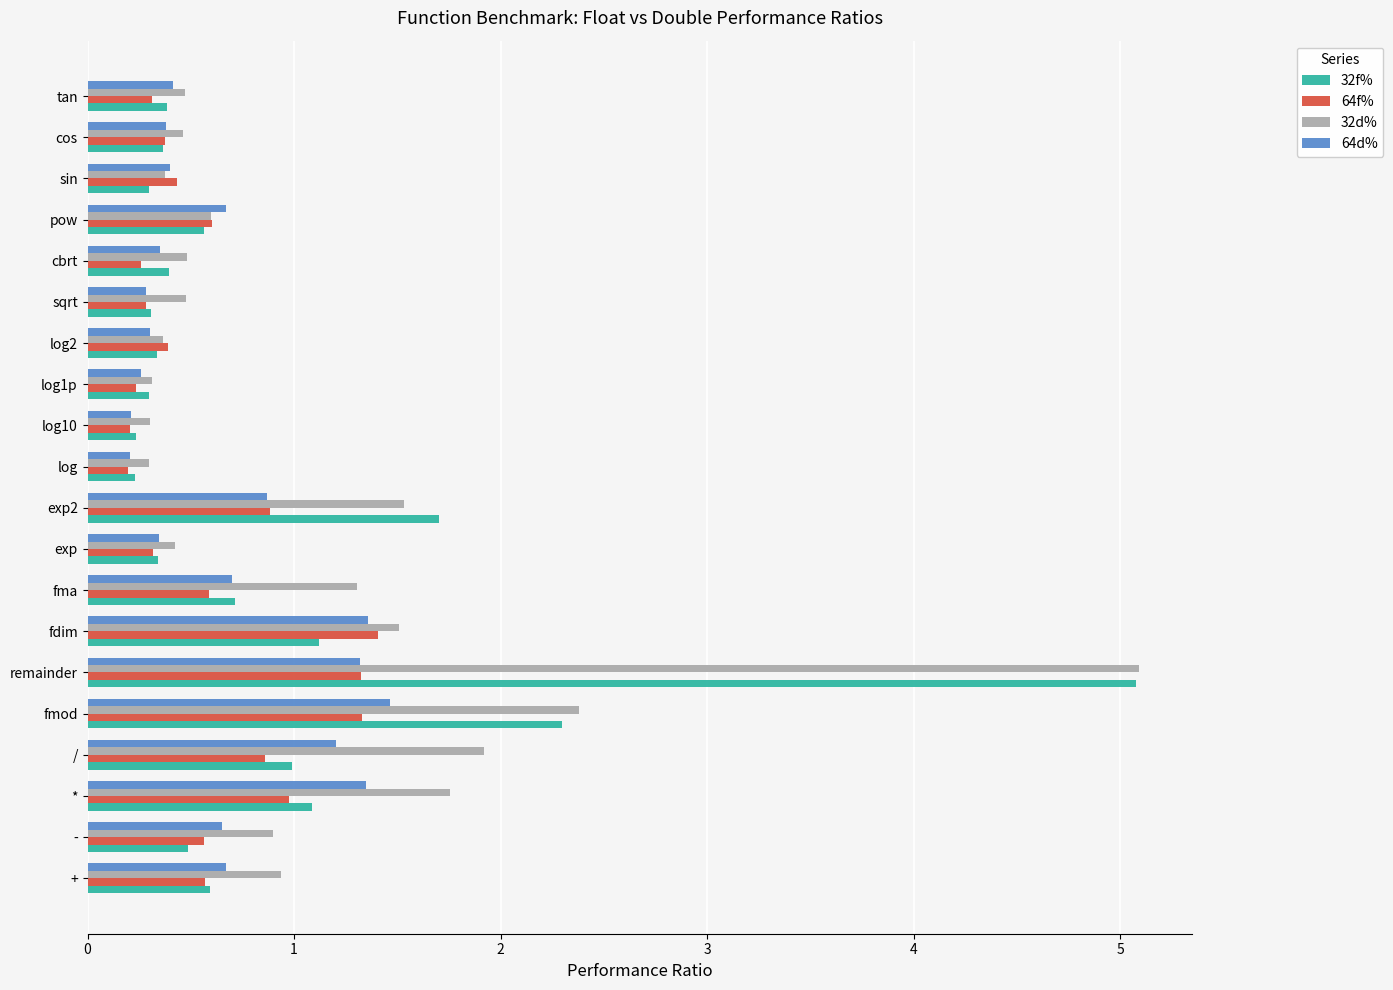

The value of 64f% at + is 0.9. True or false?

False